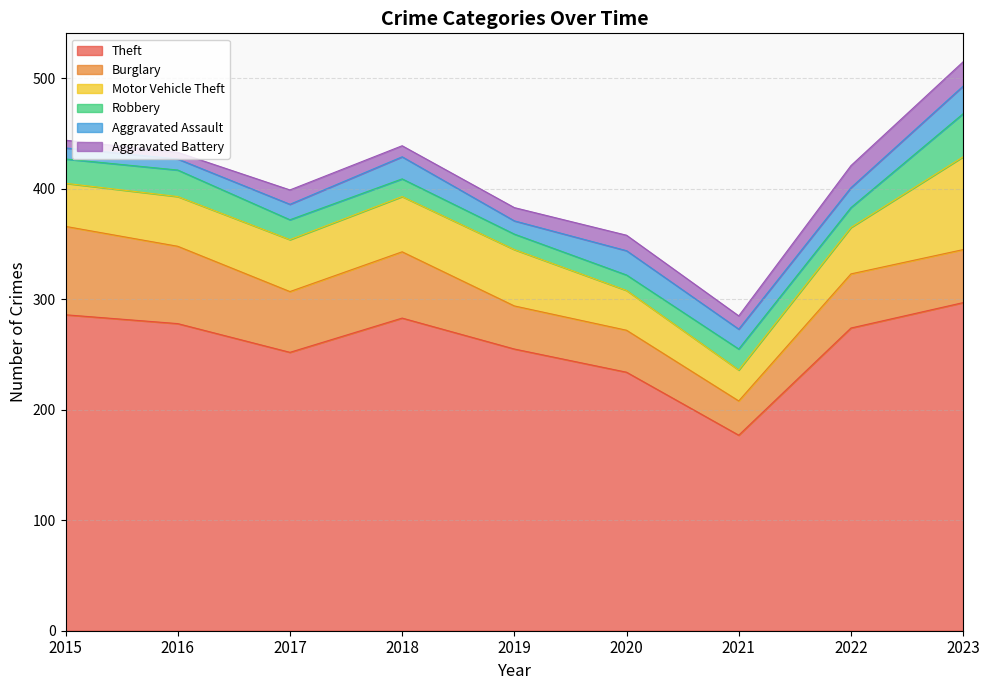

Rank the categories by Aggravated Battery value from highest to lowest.

2023, 2022, 2020, 2017, 2019, 2021, 2018, 2015, 2016